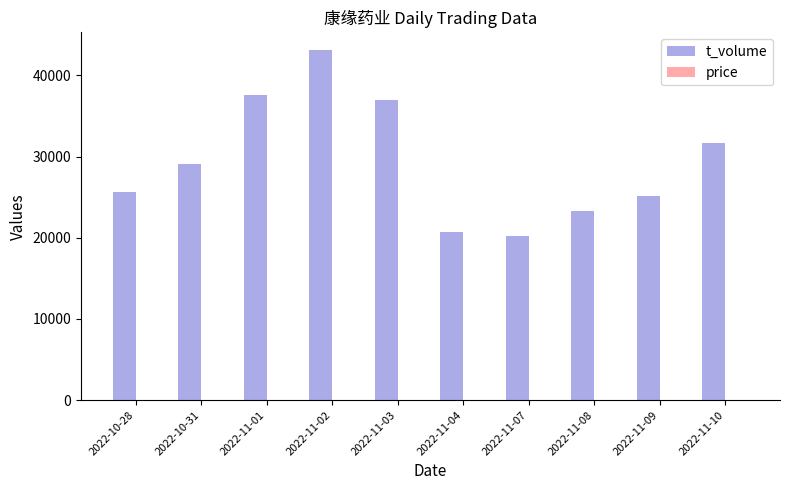

Between 2022-10-31 and 2022-11-08, which series saw the biggest shift?

t_volume